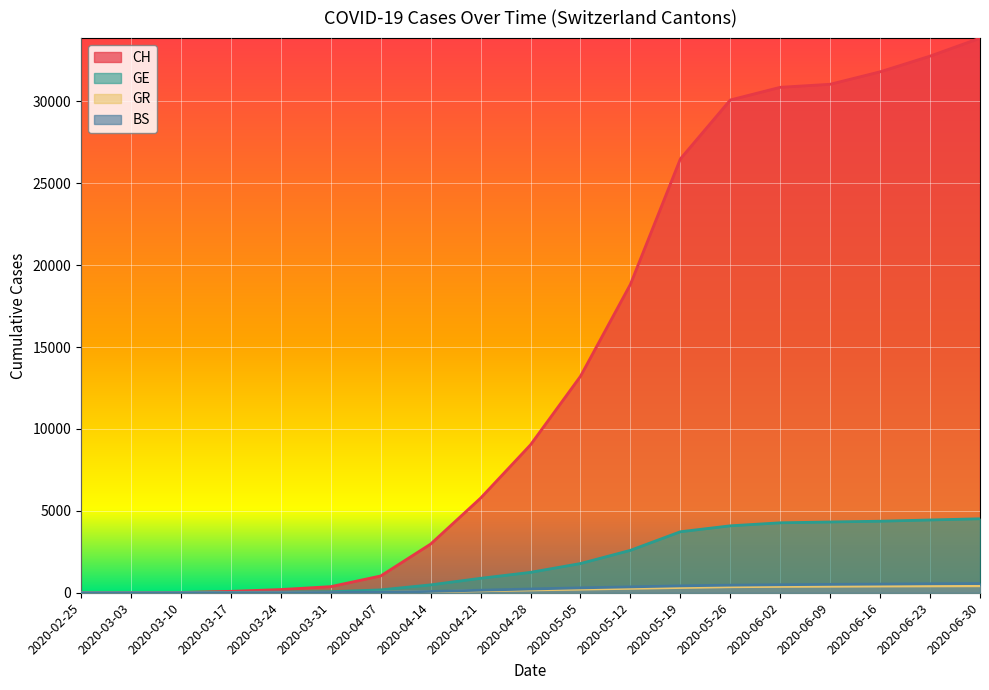

What is the value of the BS point at the 6th from the left?

16